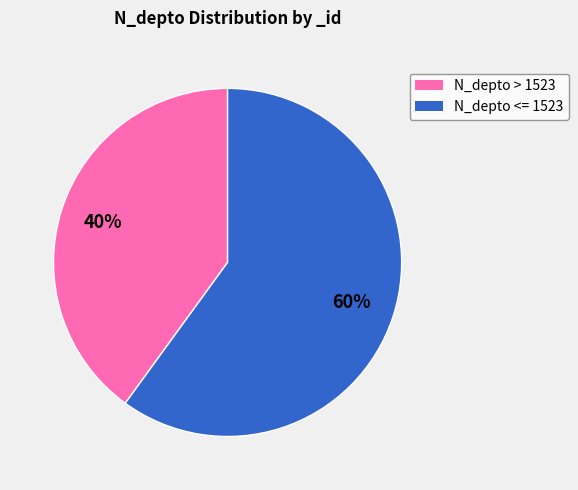

To the nearest percent, what is the difference between the largest and smallest slice percentages?

20%